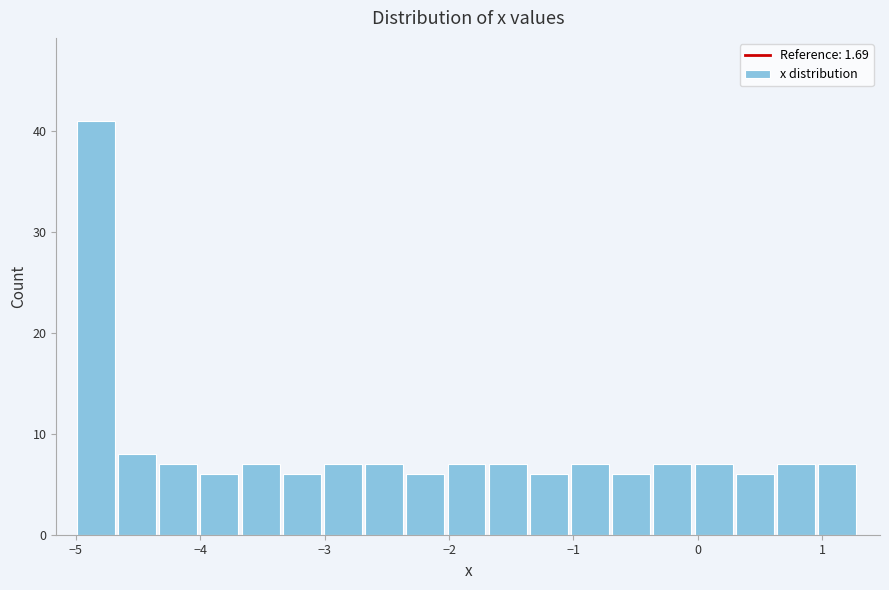

Around what value on the x-axis is the tallest bar? Give the approximate position of its centre, as read against the axis.

-4.8